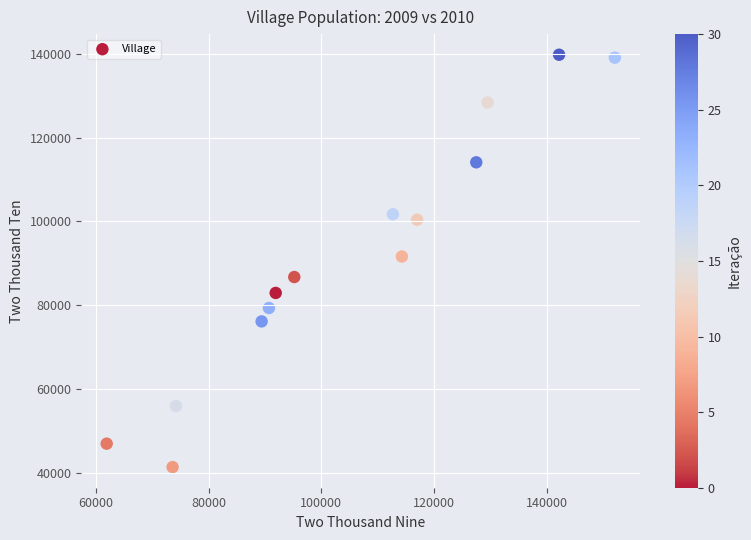

What is the range of Y values (max minus min)?

98500